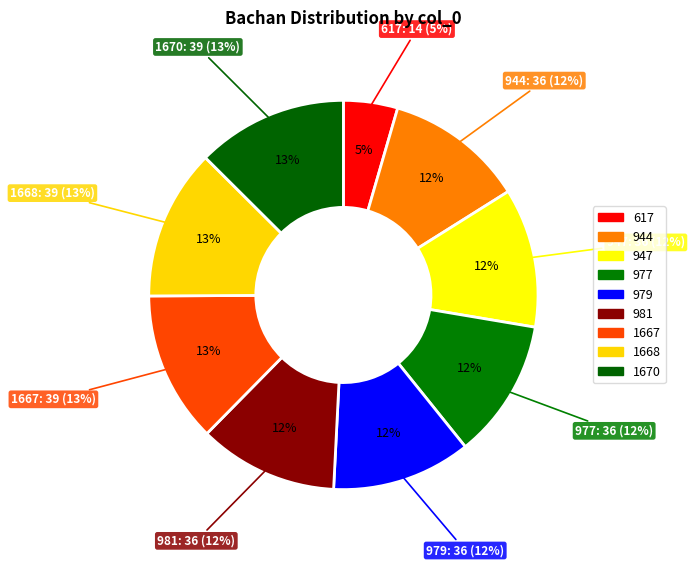

Count the number of slices in the pie.

9